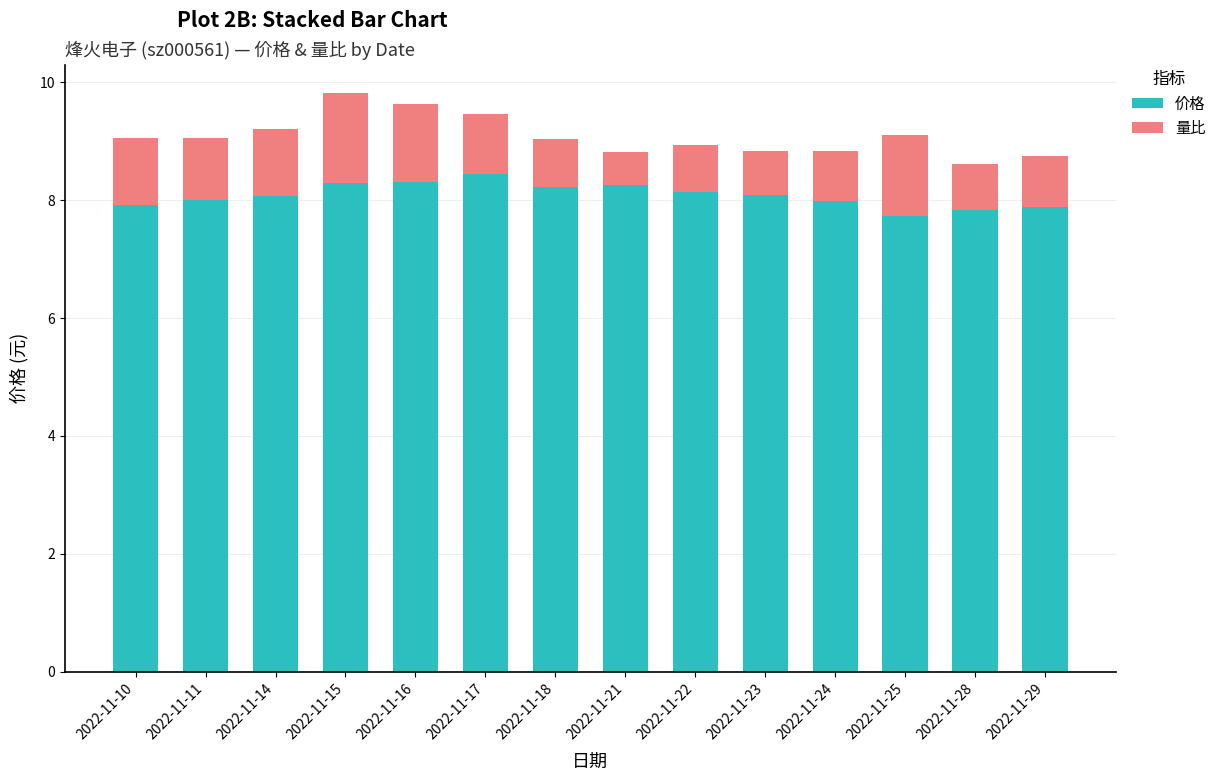

Read the 价格 value at 2022-11-28.

7.8